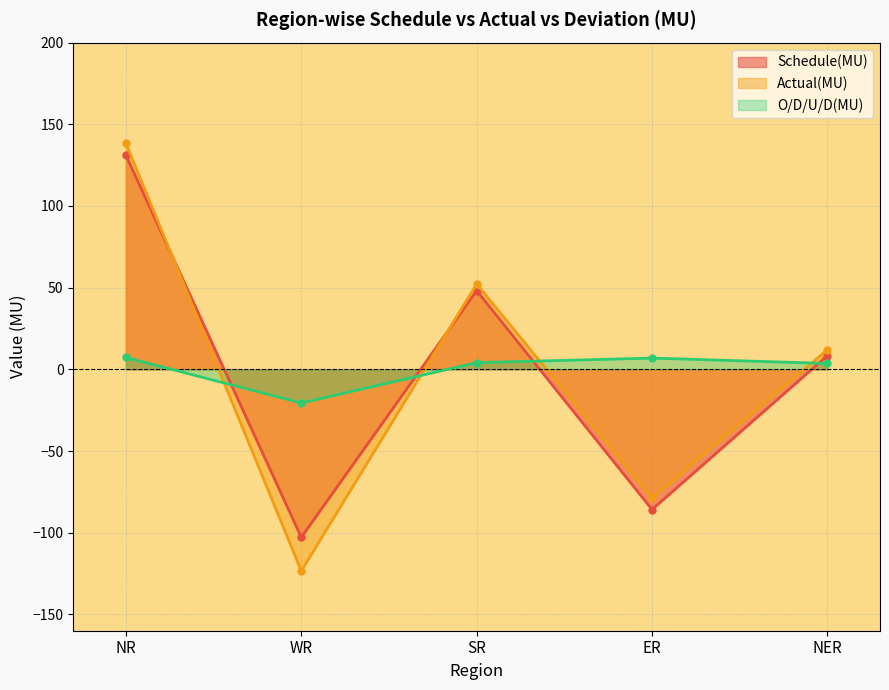

Rank the series at NER from highest to lowest value.

Actual(MU), Schedule(MU), O/D/U/D(MU)